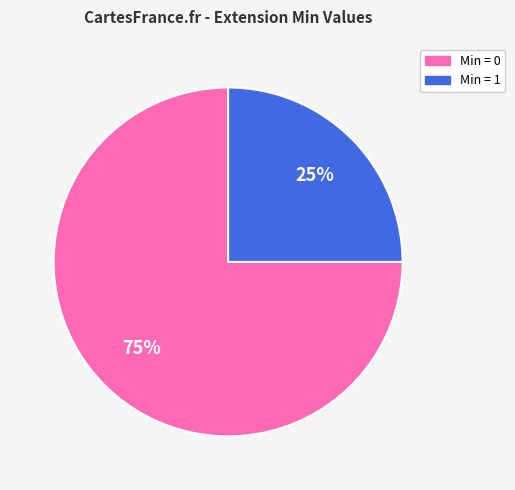

To the nearest percent, what is the average slice percentage?

50%